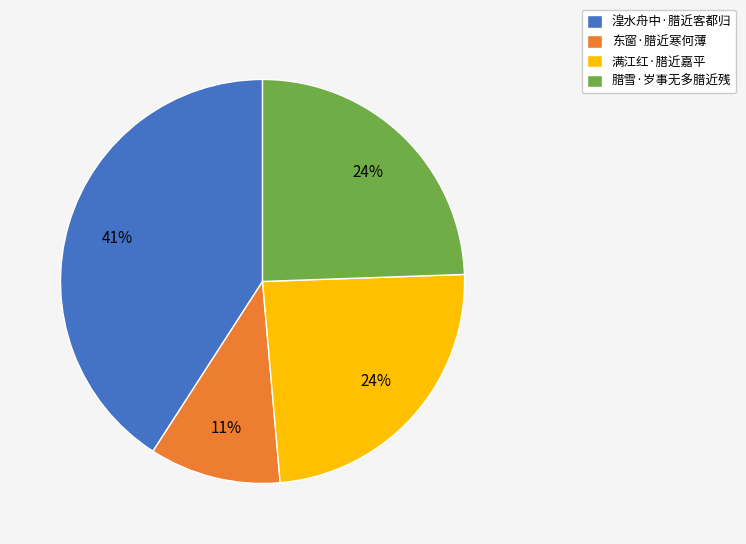

What percentage is the 满江红·腊近嘉平 slice, to the nearest percent?

24%